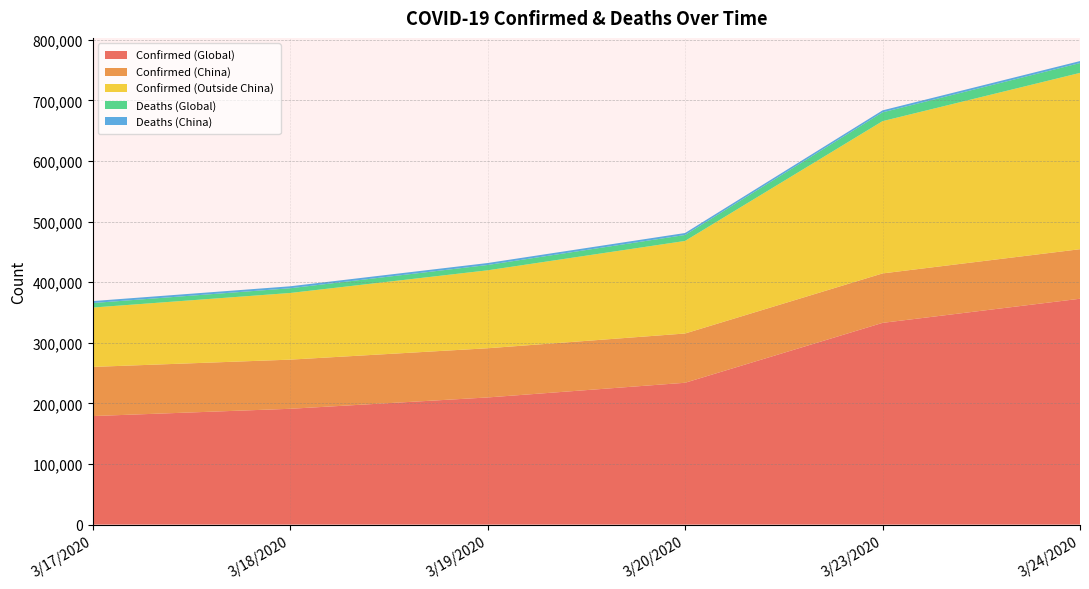

Reading left to right, list all the values displayed in this chart.

Confirmed (Global): 179111	191127	209839	234073	332930	372755
Confirmed (China): 81116	81116	81174	81300	81601	81747
Confirmed (Outside China): 97995	110011	128665	152773	251329	291008
Deaths (Global): 7426	7807	8778	9840	14509	16231
Deaths (China): 3231	3231	3242	3253	3276	3283